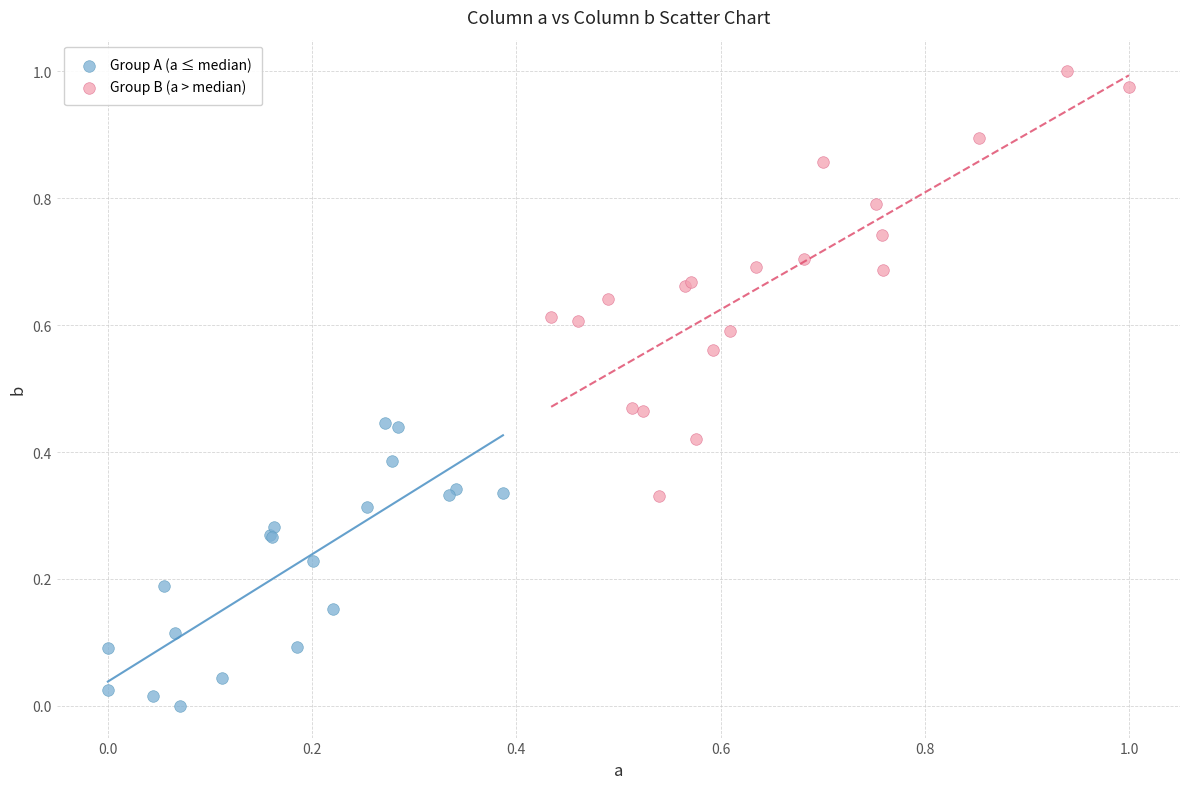

Which series has the largest Y range (max minus min)?

Group B (a > median)